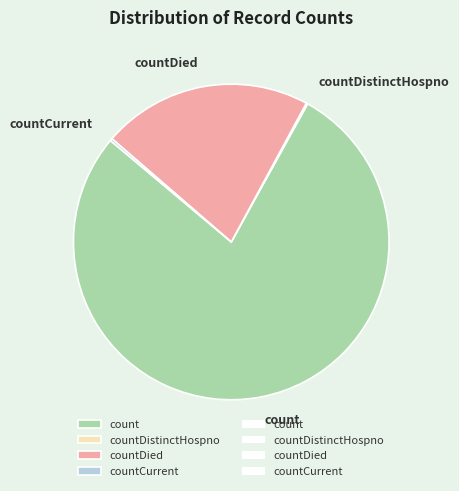

What is the ratio of the value at countDied to the value at count?

0.3